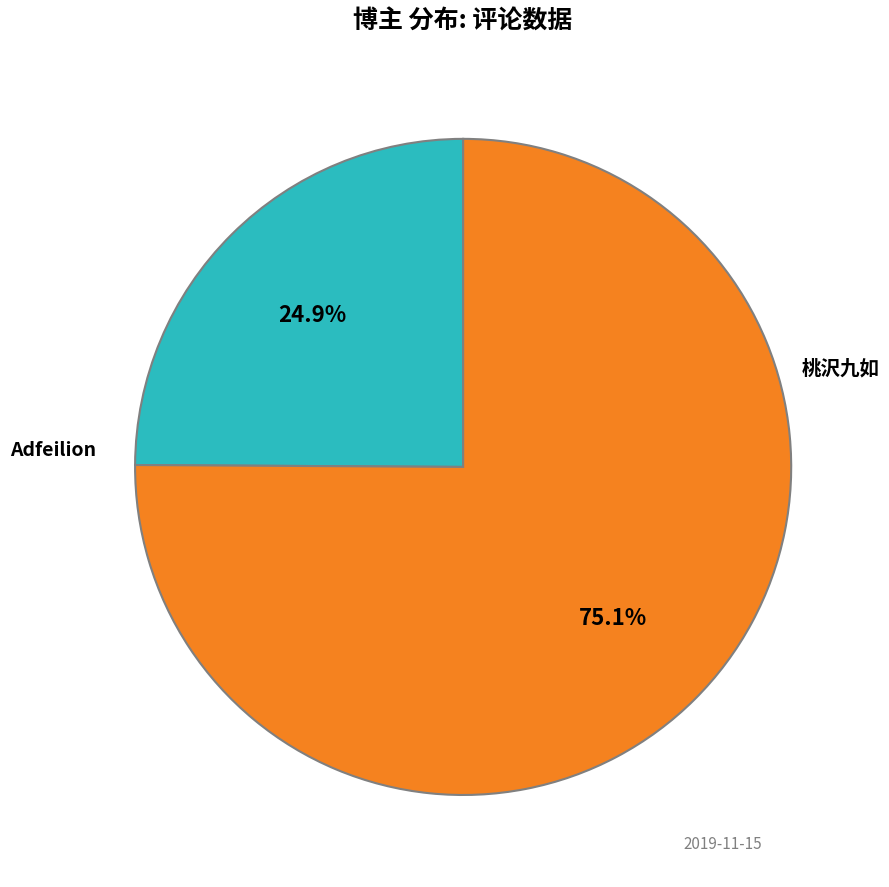

Is there any slice that represents more than half of the pie?

Yes